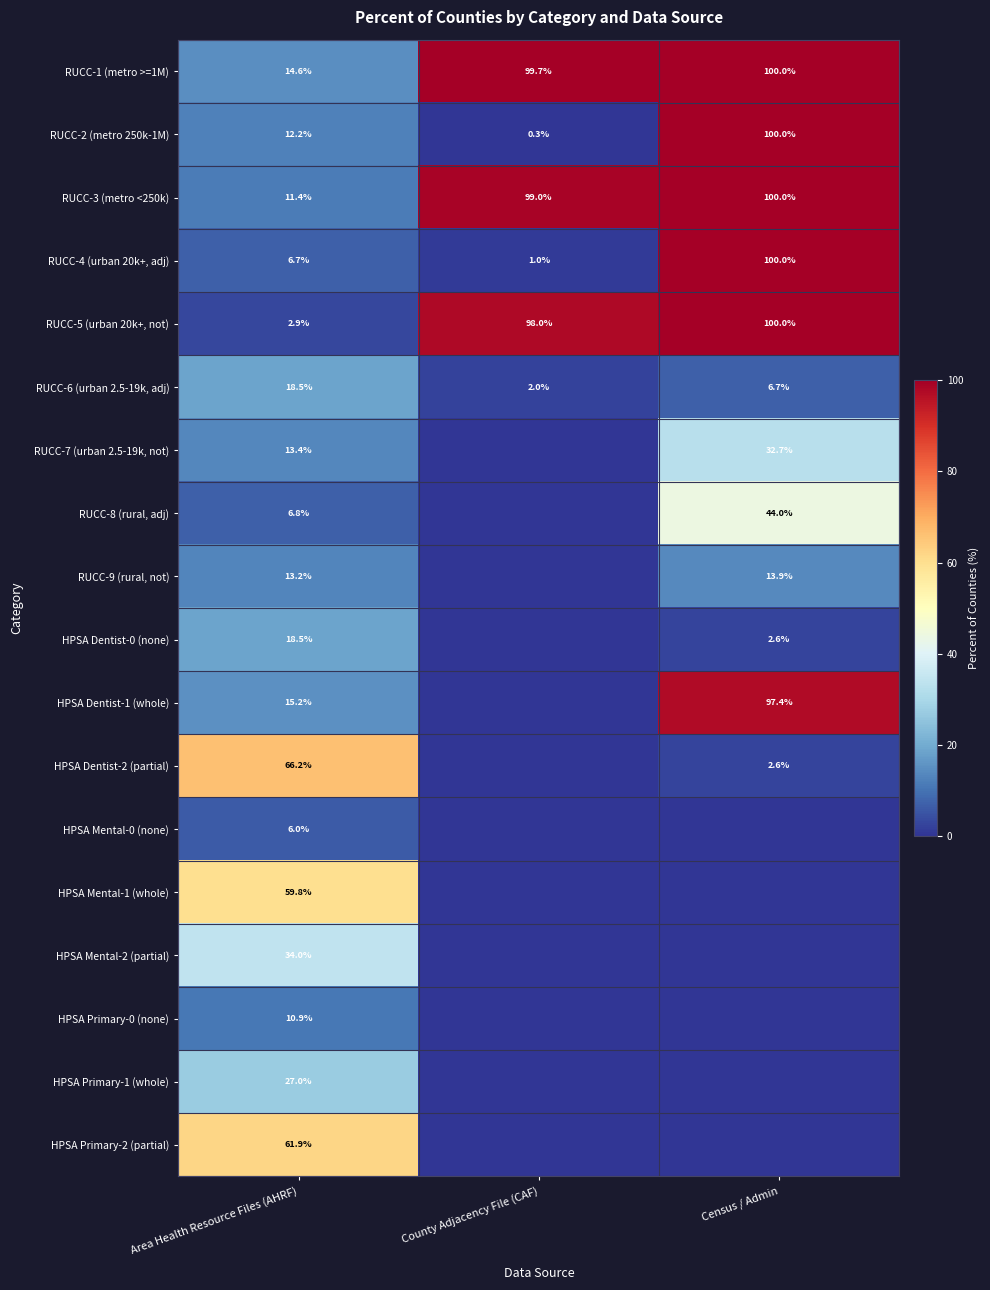

What is the sum of the RUCC-1 (metro >=1M) values at Area Health Resource Files (AHRF) and County Adjacency File (CAF)?

114.3